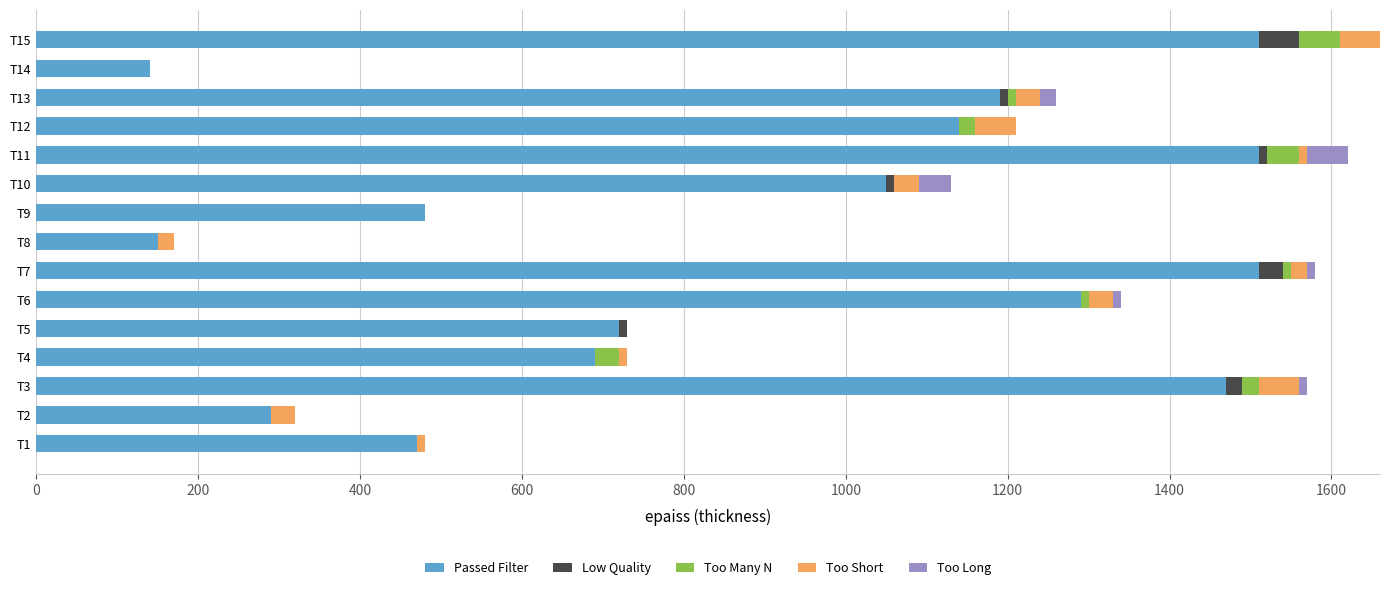

What is the maximum value for Passed Filter?

1510